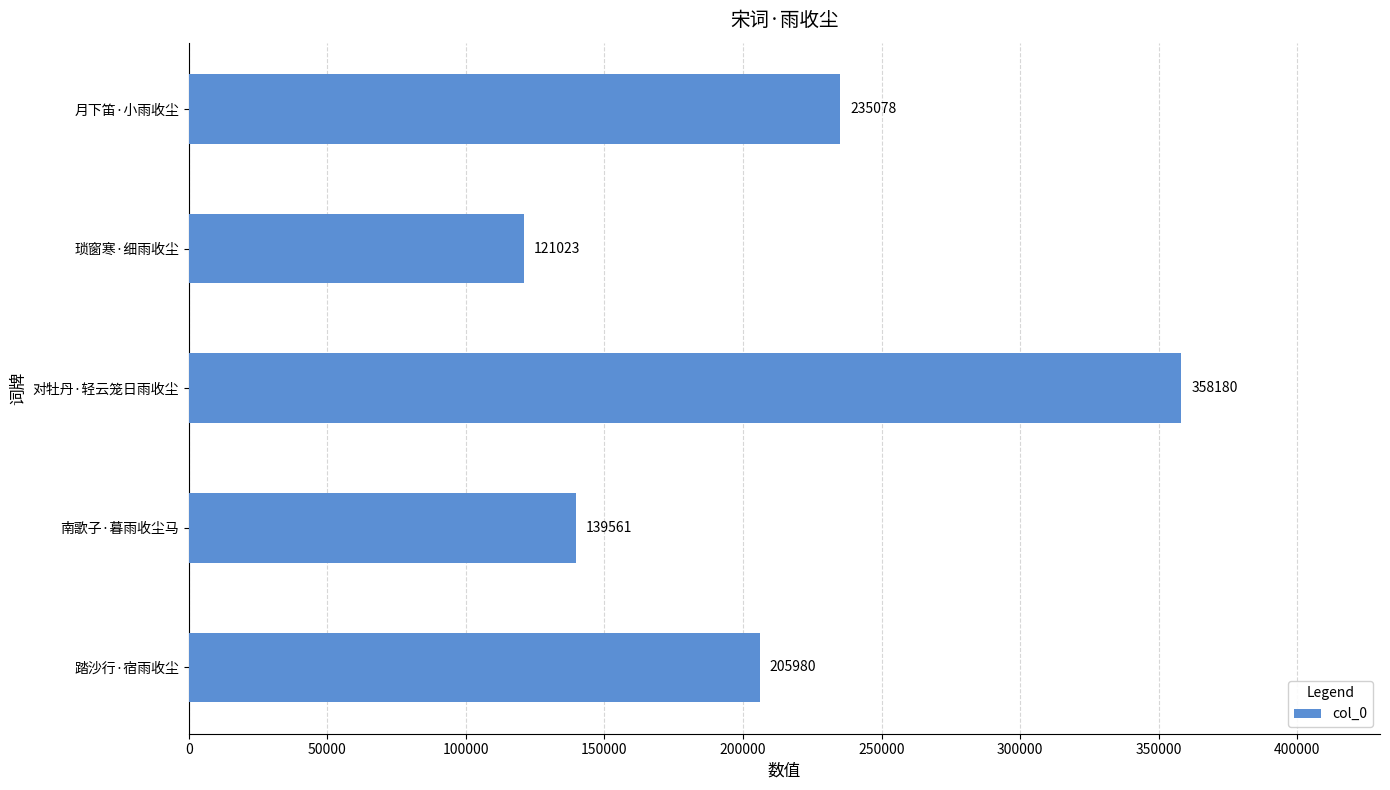

Between 对牡丹·轻云笼日雨收尘 and 踏沙行·宿雨收尘, which is larger?

对牡丹·轻云笼日雨收尘